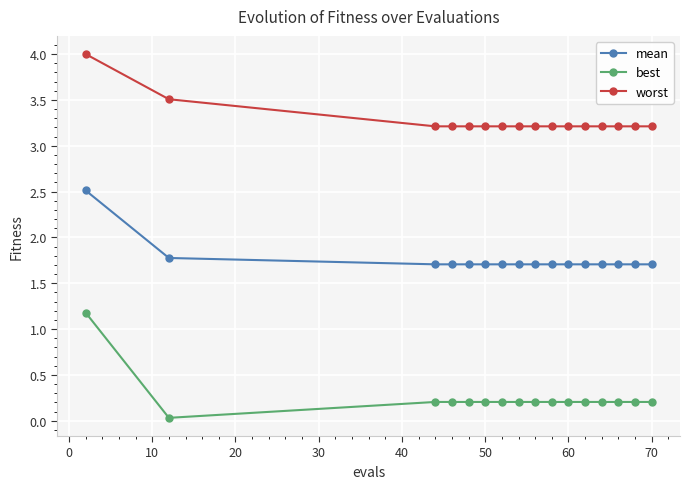

What is the difference between the maximum and minimum values in the worst series?

0.8